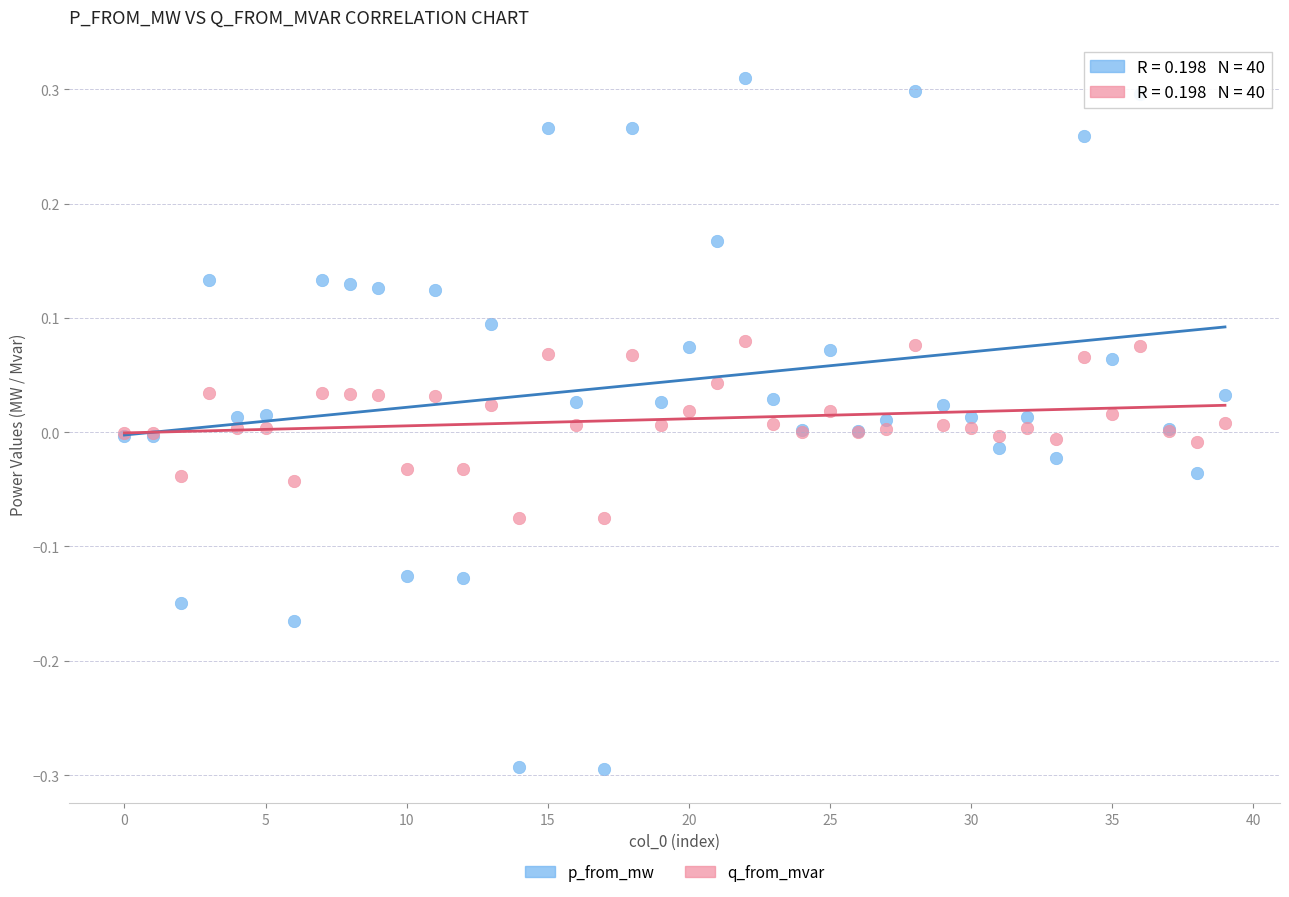

Which series contains the lowest Y value?

p_from_mw